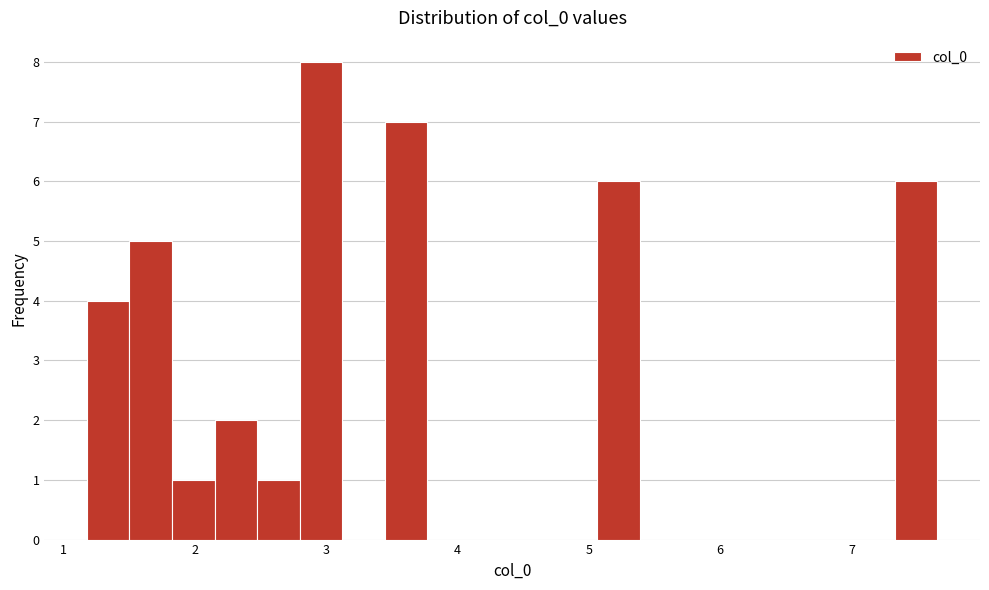

Around what value on the x-axis is the tallest bar? Give the approximate position of its centre, as read against the axis.

3.0